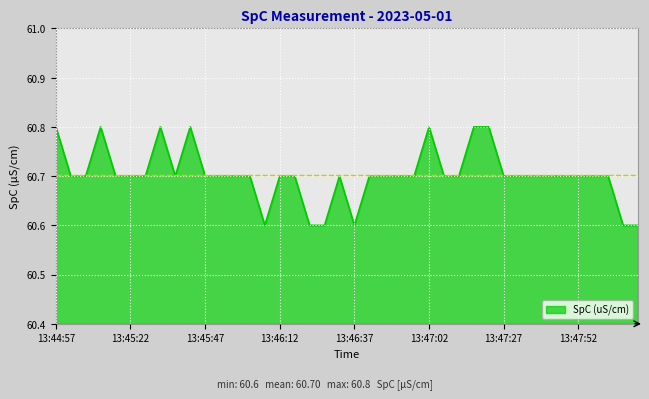

What is the smallest value displayed?

60.6